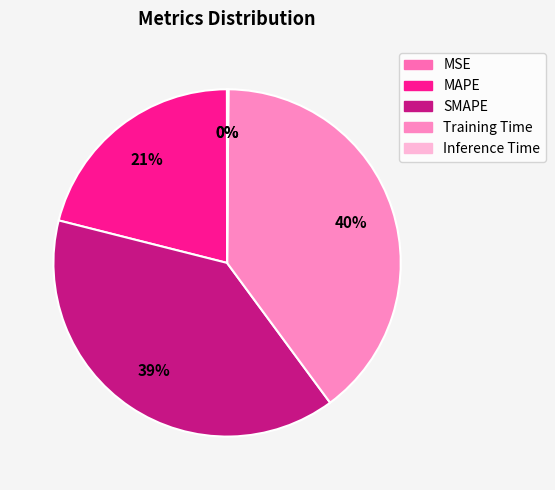

Which has a higher value, MAPE or Inference Time?

MAPE